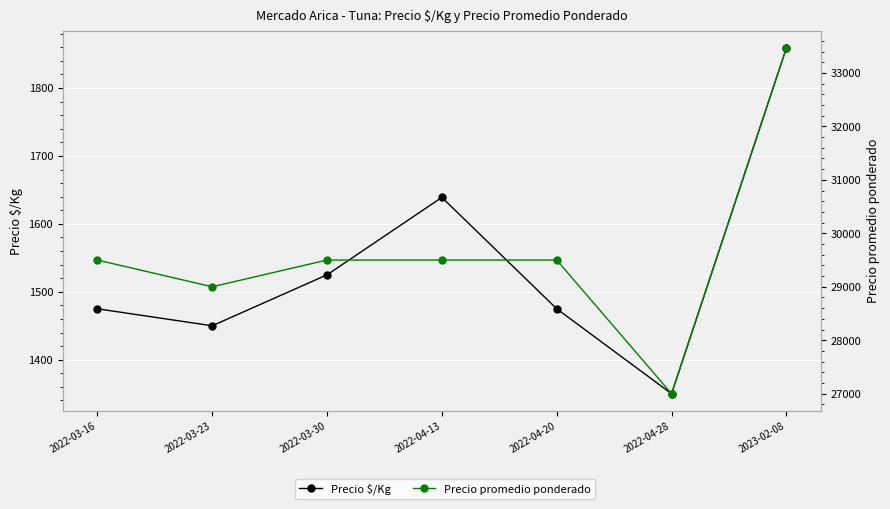

Rank the series by their maximum value, from highest to lowest.

Precio promedio ponderado, Precio $/Kg